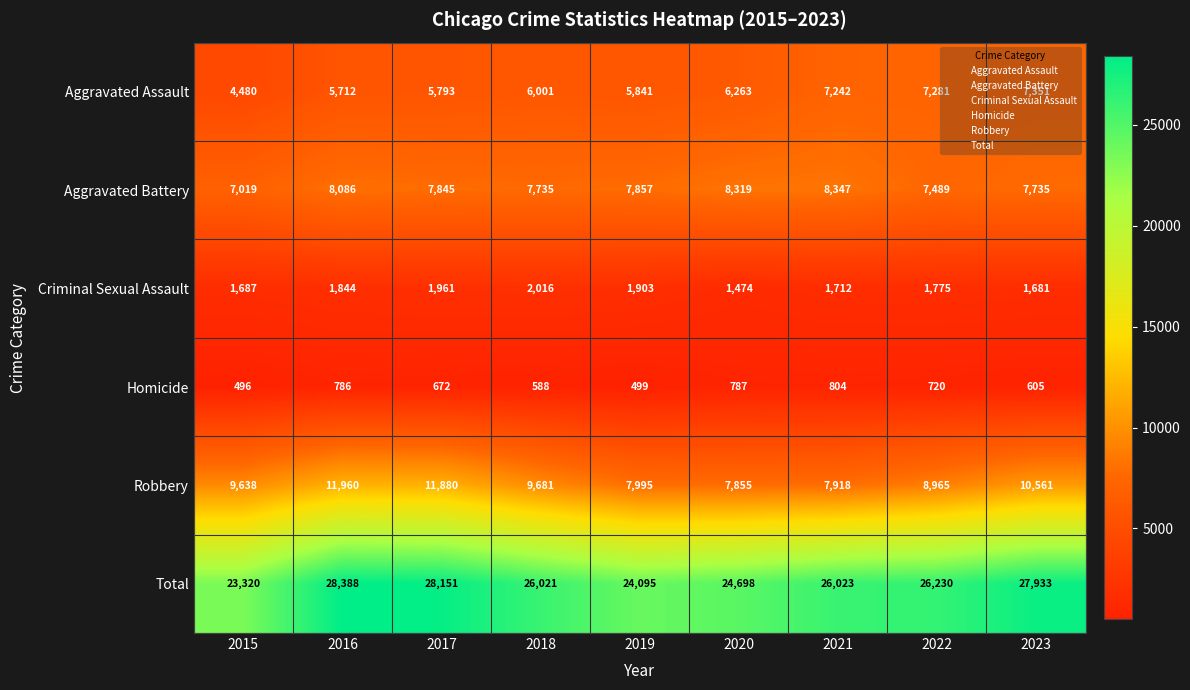

What is the spread (max minus min) of values at 2020?

23911